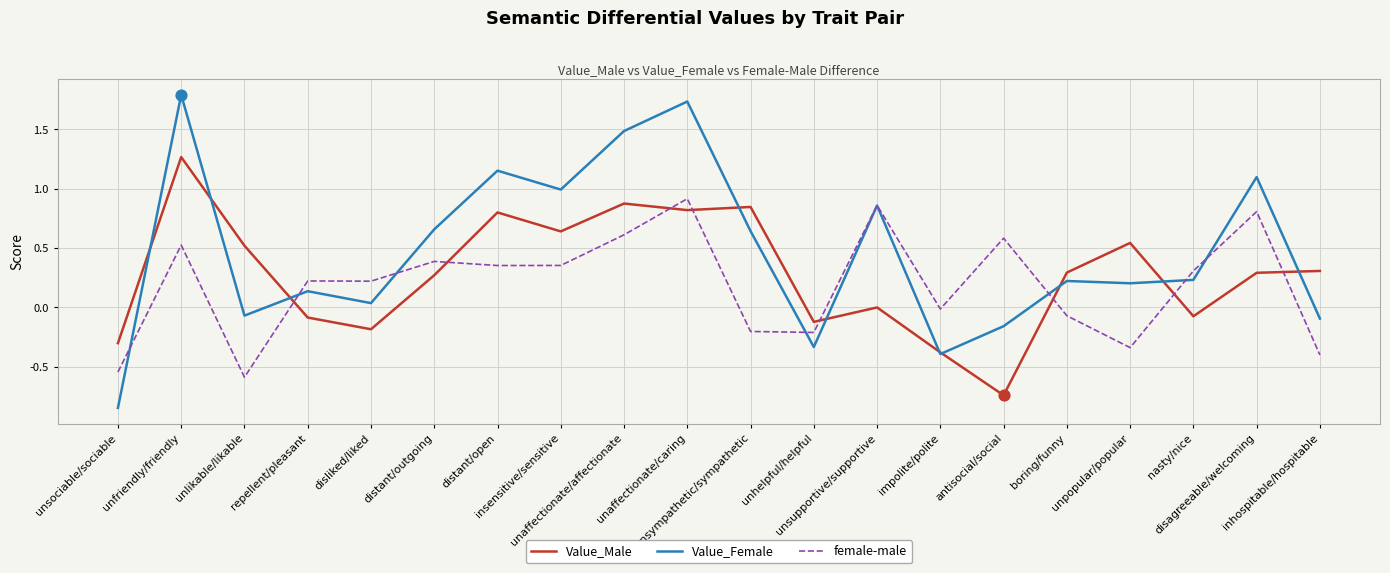

Is the value of Value_Female at unlikable/likable greater than the value of Value_Male at unaffectionate/caring?

No